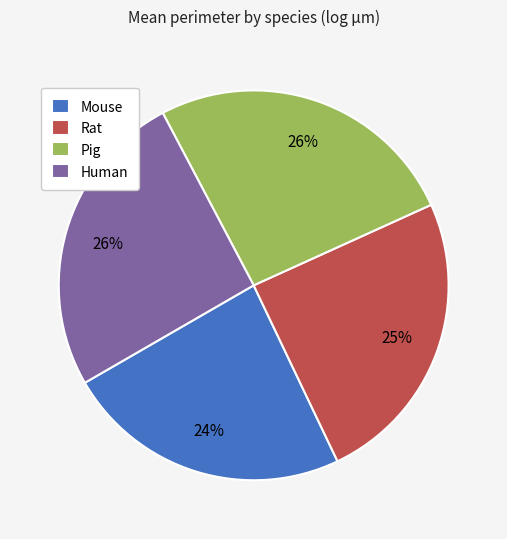

Which category has the smallest portion of the pie?

Mouse